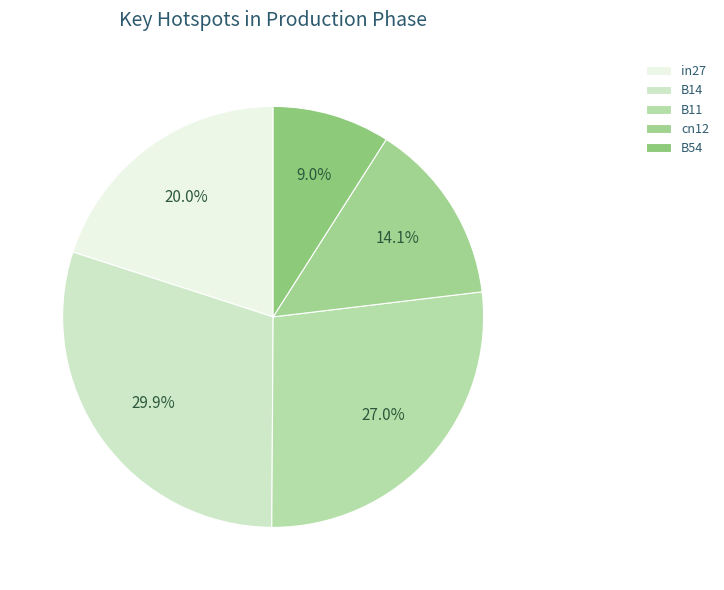

How many slices are in this pie chart?

5